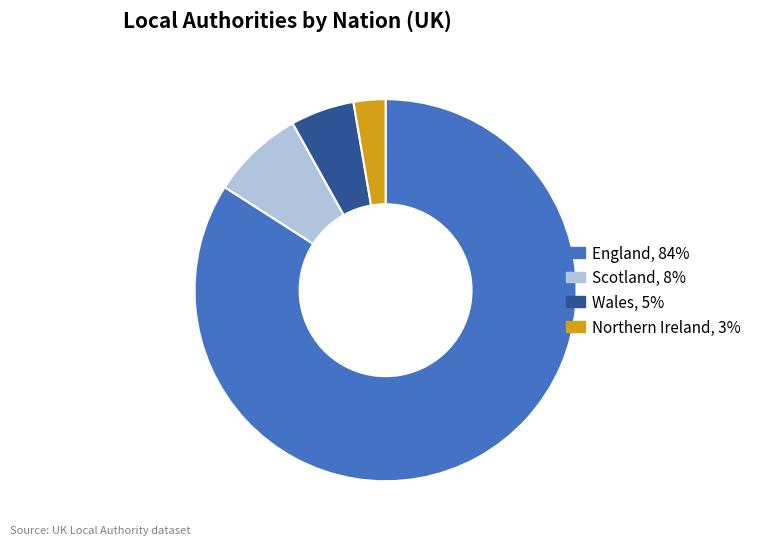

Is there any slice that represents more than half of the pie?

Yes